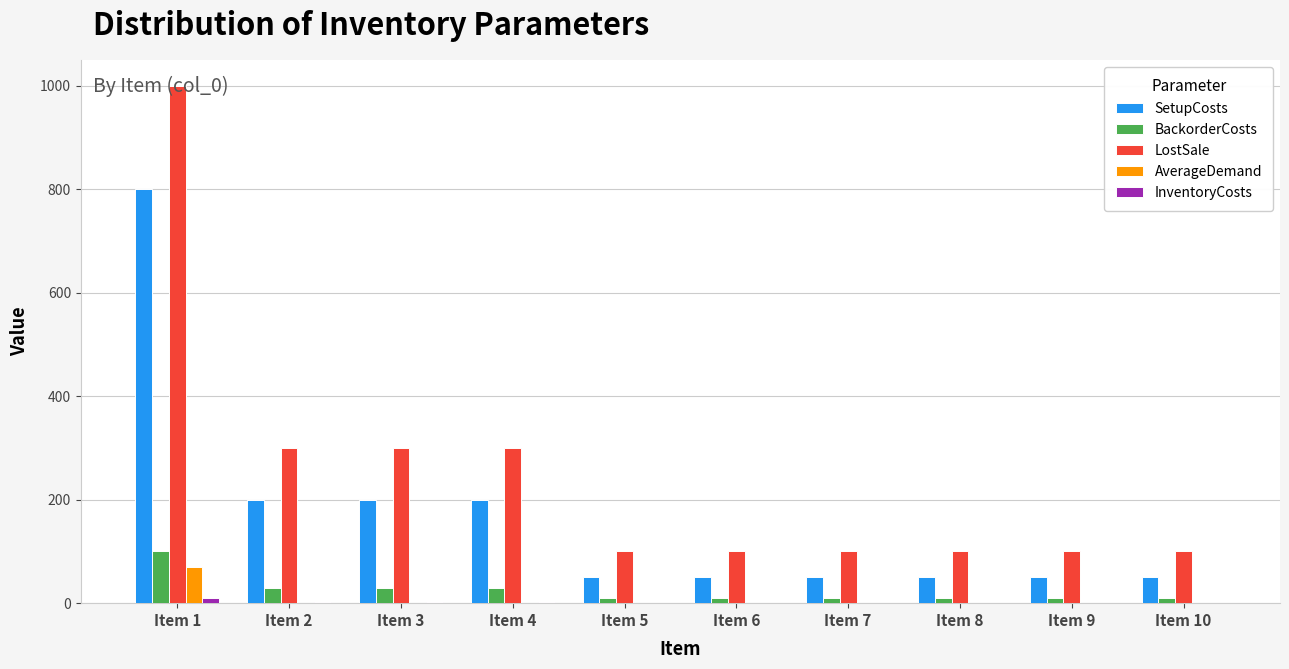

Are the bars grouped side by side (vs. stacked)?

Yes